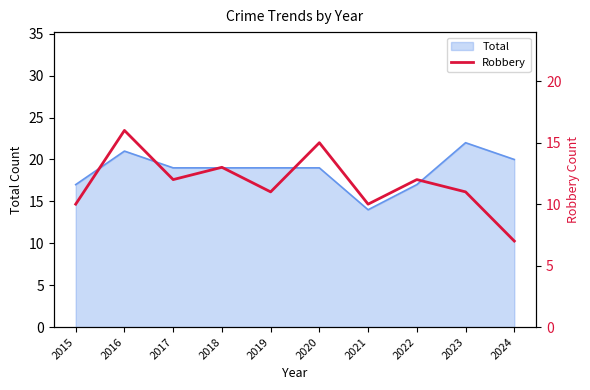

True or false: Total has a value of 14 at 2021.

True